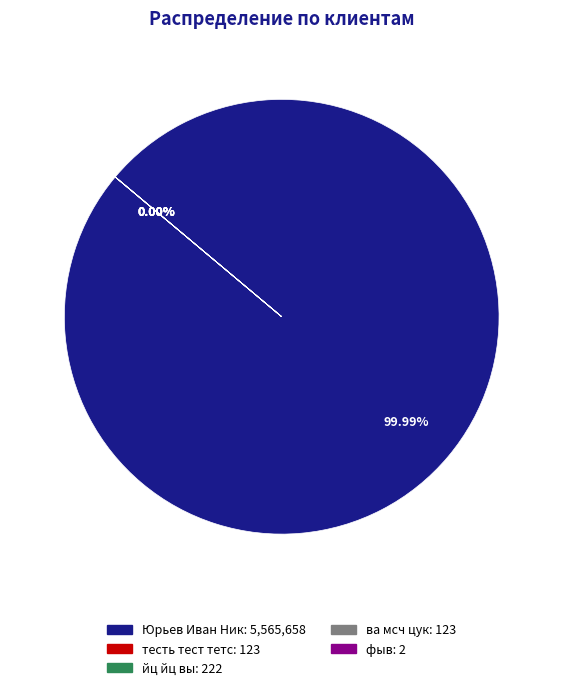

Is Юрьев Иван Ник the majority of the pie?

Yes